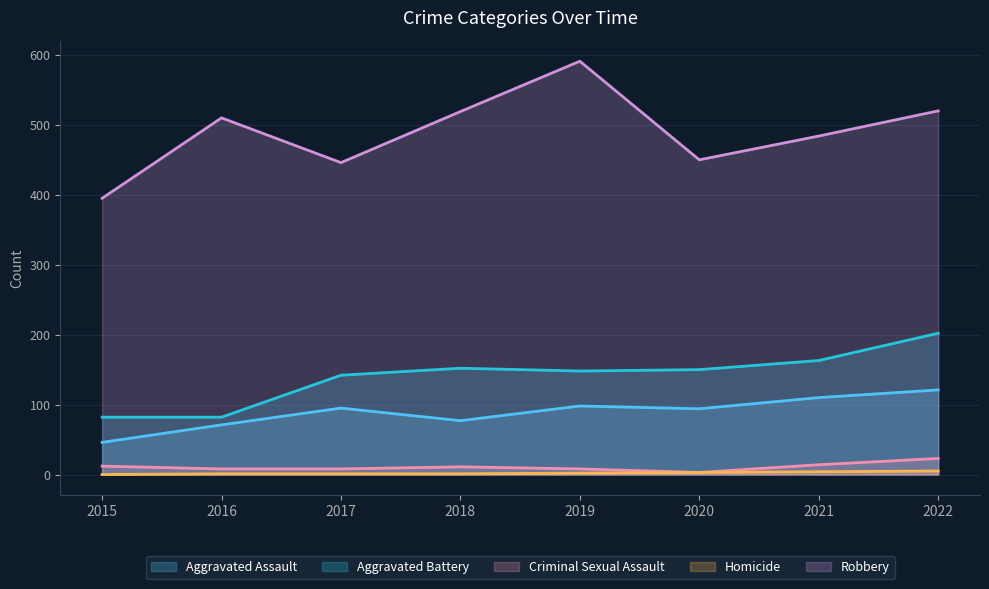

True or false: Aggravated Assault and Robbery intersect in this chart.

False